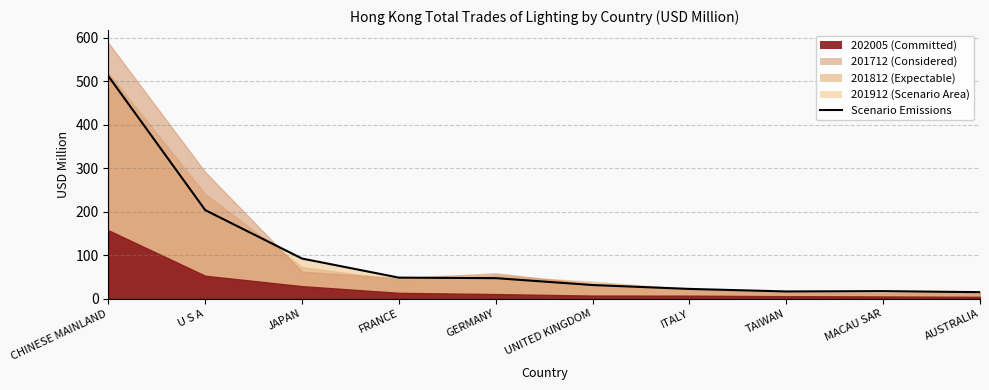

What is the value of the 5th point from the left?

47.4